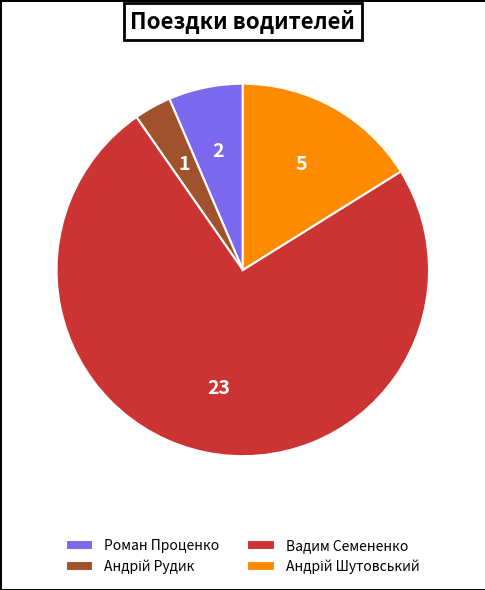

Which category has the biggest portion of the pie?

Вадим Семененко